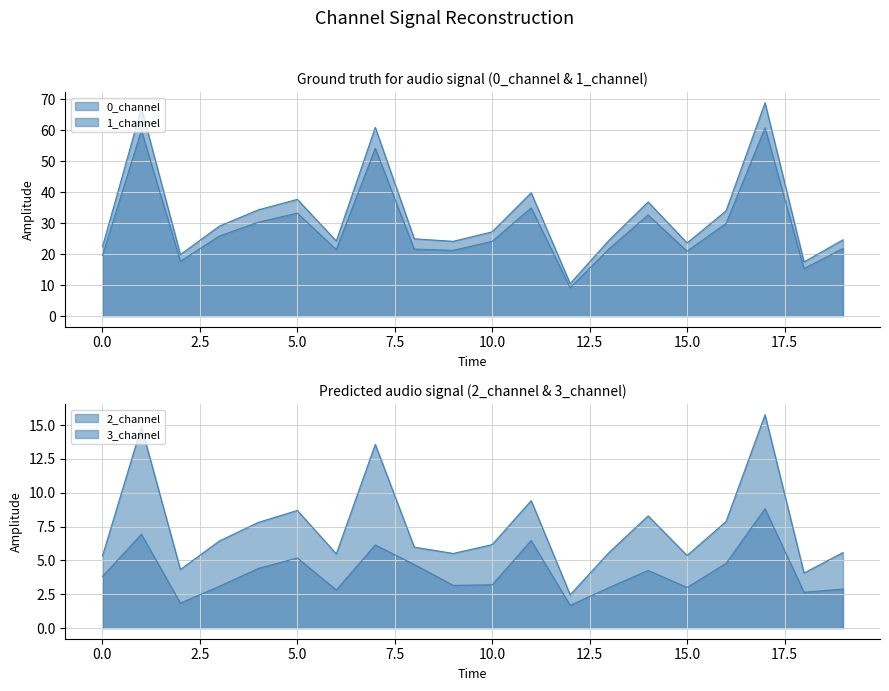

The value of 2_channel at 2 is 4.3. True or false?

True